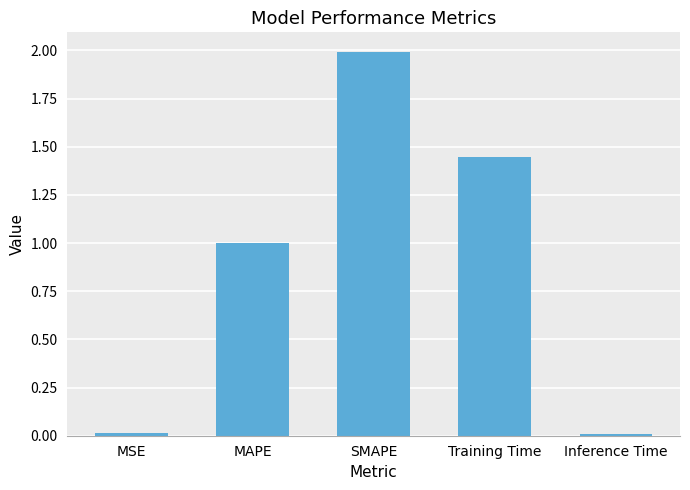

Is it true that the value at SMAPE is 2.0?

True